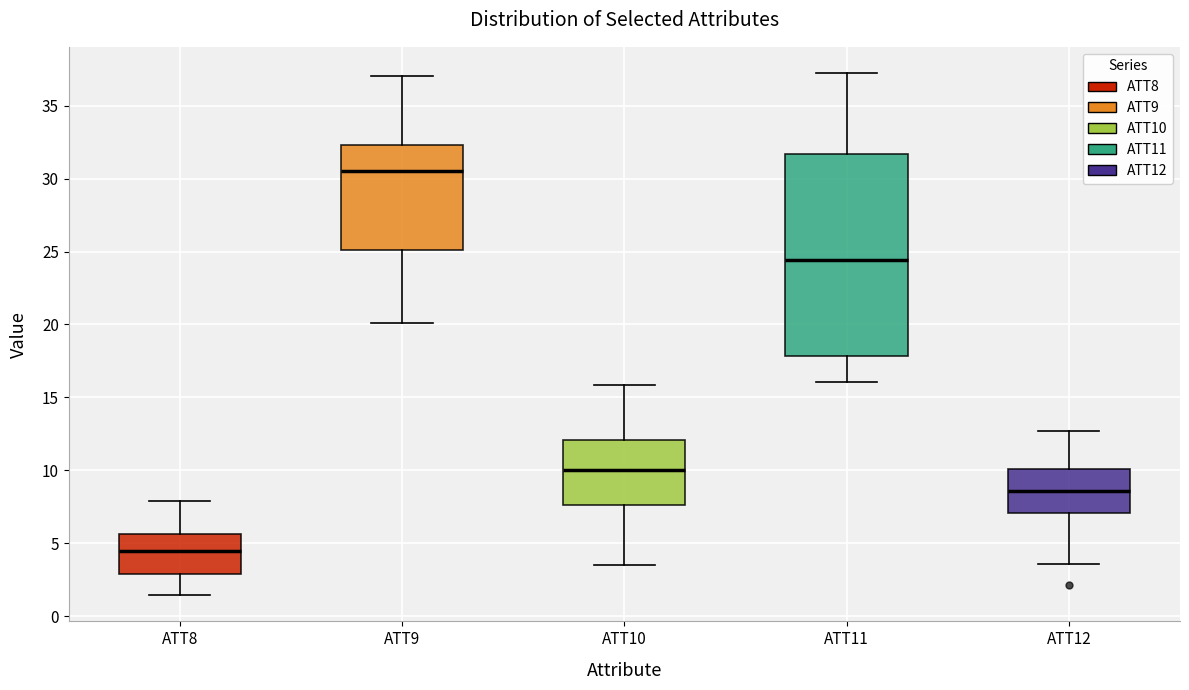

Reading left to right, transcribe this box plot: for each box, give where its median line is, the range the box spans, and where its two whiskers end, as read against the y-axis. The values are not printed on the chart, so give them approximately, as read against the axis.

ATT8: median 4.5, box 3.0 to 5.5, whiskers 1.5 to 8.0
ATT9: median 30.5, box 25.0 to 32.5, whiskers 20.0 to 37.0
ATT10: median 10.0, box 7.5 to 12.0, whiskers 3.5 to 16.0
ATT11: median 24.5, box 18.0 to 31.5, whiskers 16.0 to 37.5
ATT12: median 8.5, box 7.0 to 10.0, whiskers 3.5 to 12.5